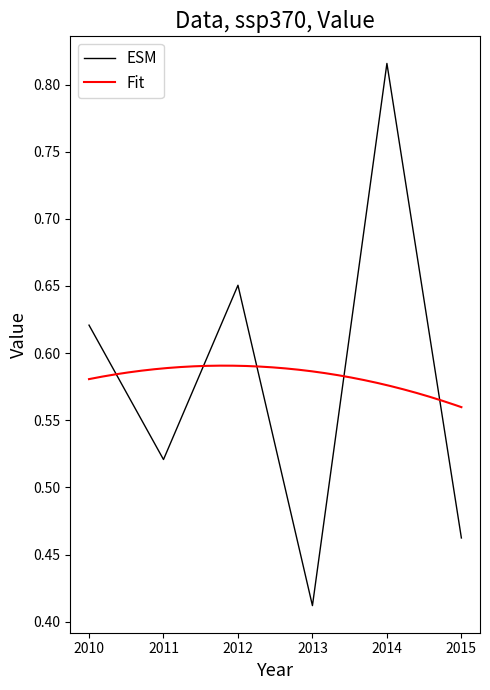

Which category has the lowest value in the ESM series?

2013